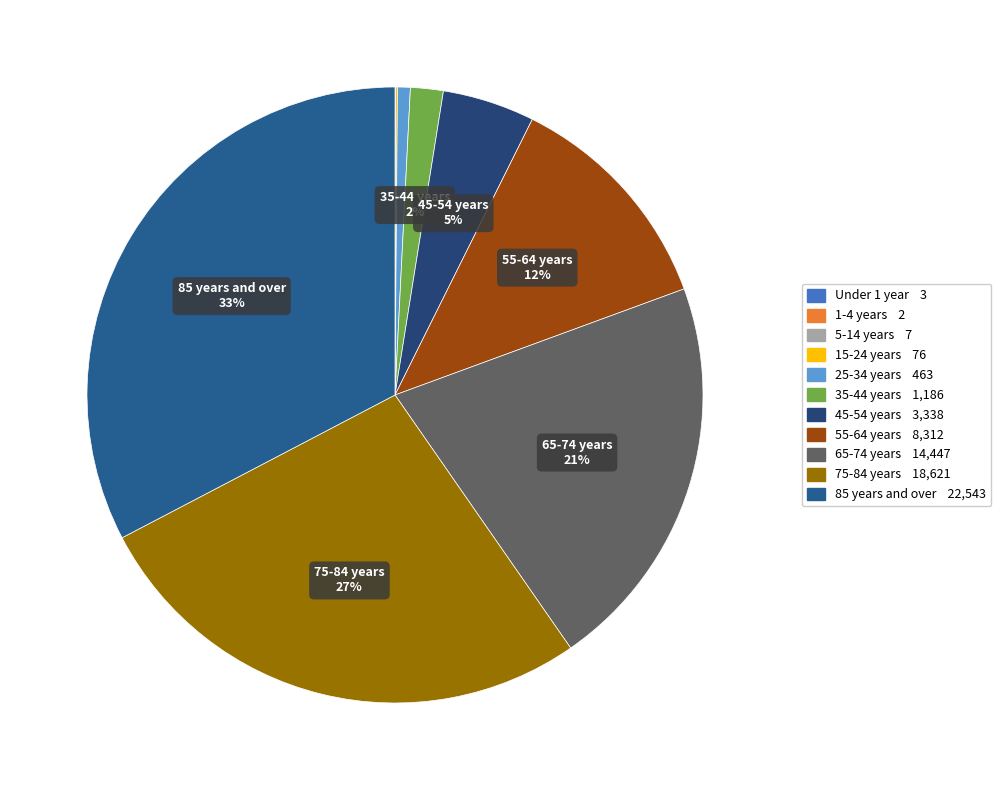

To the nearest percent, what portion does 65-74 years represent?

21%